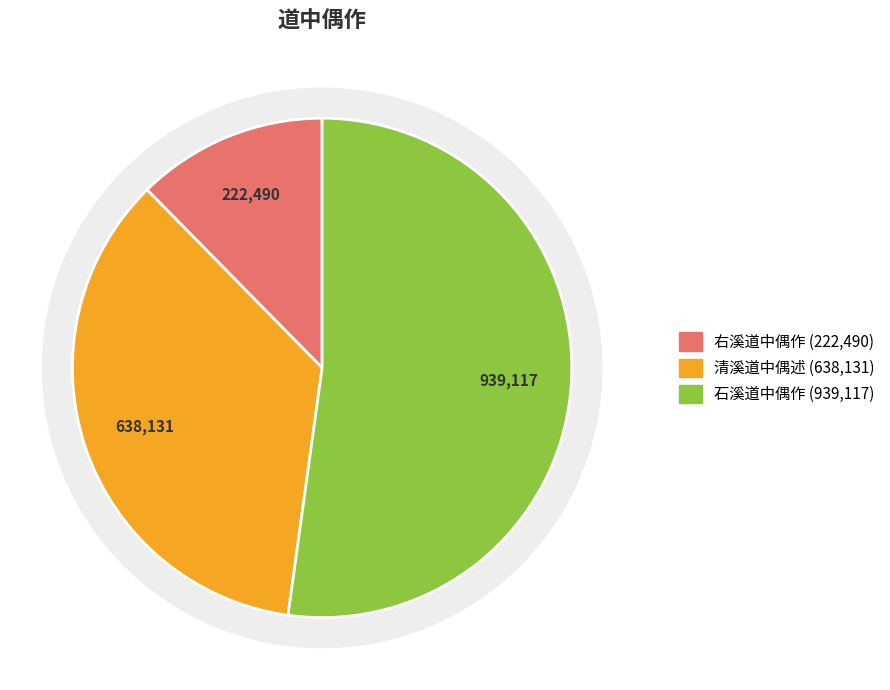

What is the change in value from 清溪道中偶述 to 石溪道中偶作?

+300986